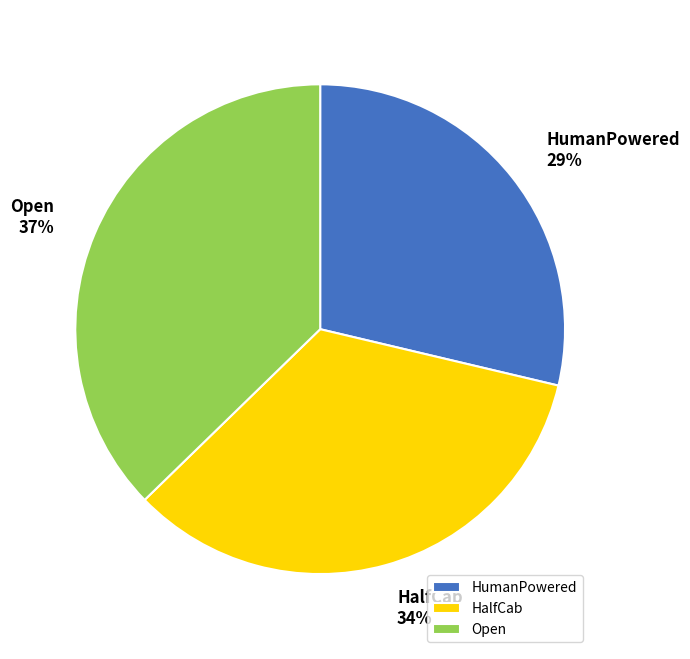

What is the smallest slice in the pie chart?

HumanPowered